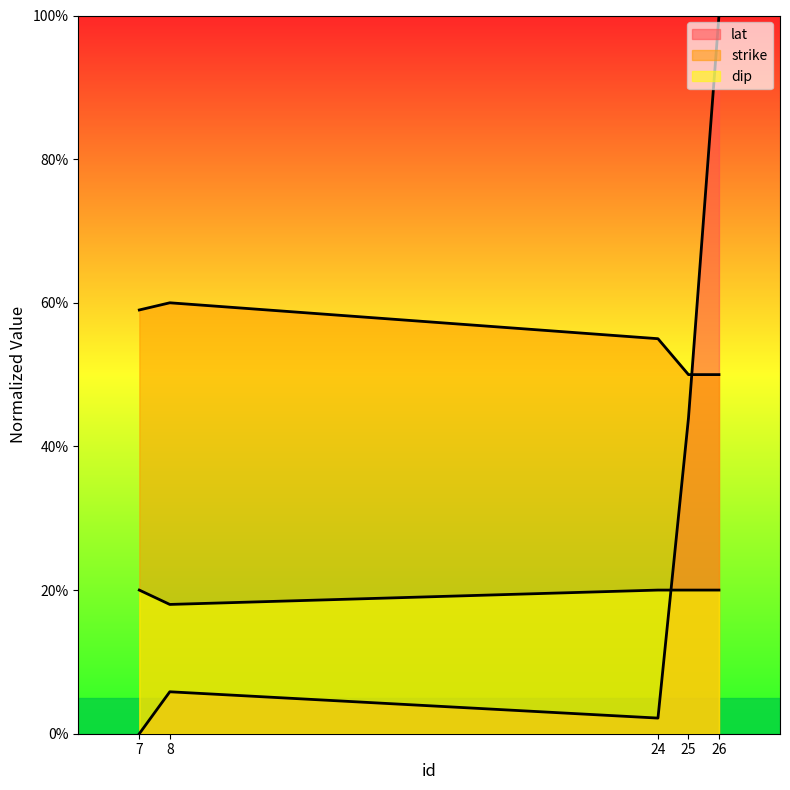

What is the value of the strike point at the 3rd from the left?

55.0